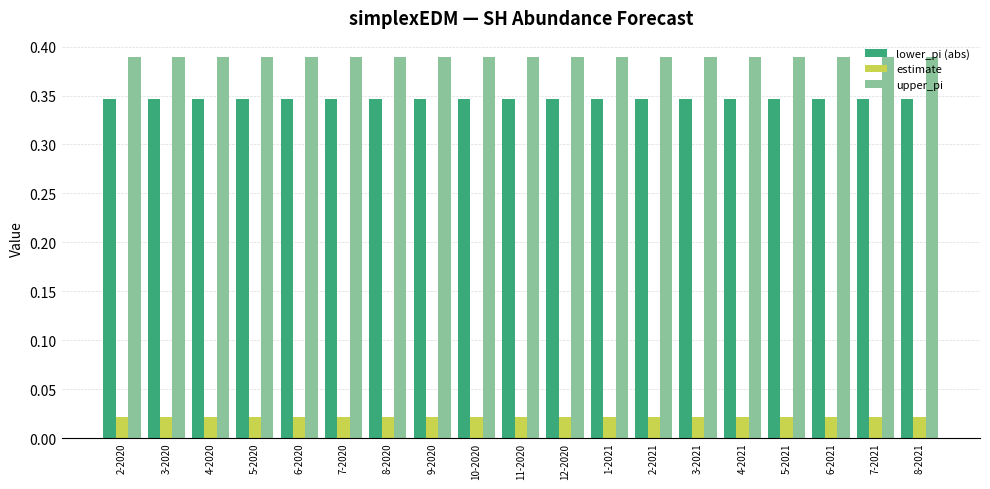

Count the number of data series in this chart.

3